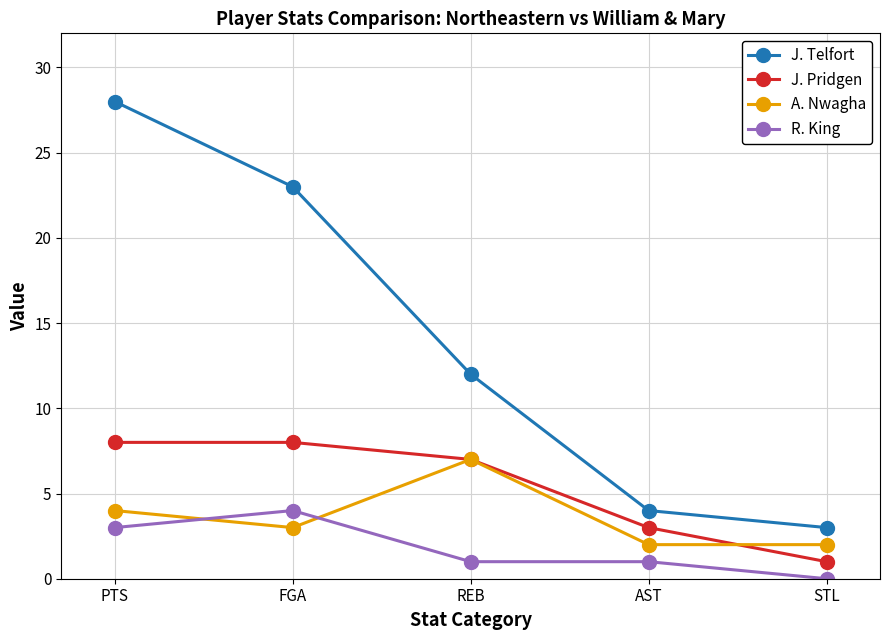

Rank the series by their maximum value, from highest to lowest.

J. Telfort, J. Pridgen, A. Nwagha, R. King